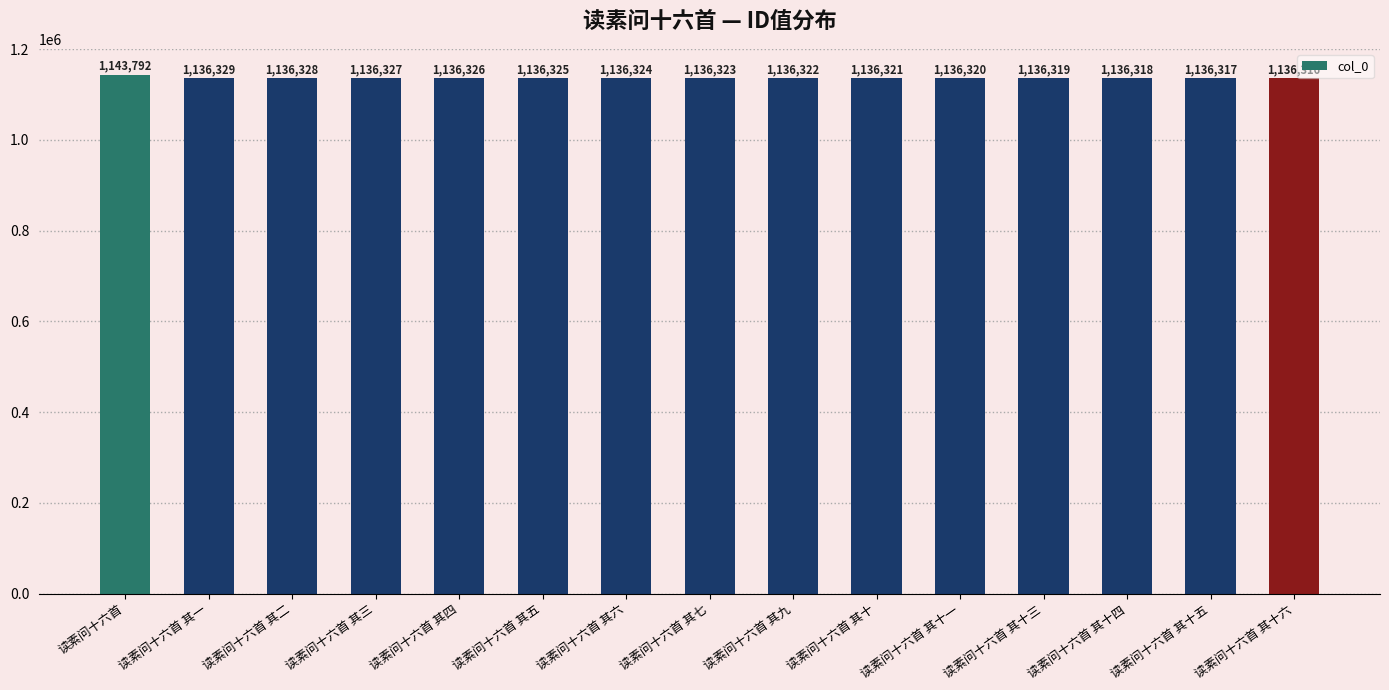

Rank the categories by value from highest to lowest.

读素问十六首, 读素问十六首 其一, 读素问十六首 其二, 读素问十六首 其三, 读素问十六首 其四, 读素问十六首 其五, 读素问十六首 其六, 读素问十六首 其七, 读素问十六首 其九, 读素问十六首 其十, 读素问十六首 其十一, 读素问十六首 其十三, 读素问十六首 其十四, 读素问十六首 其十五, 读素问十六首 其十六